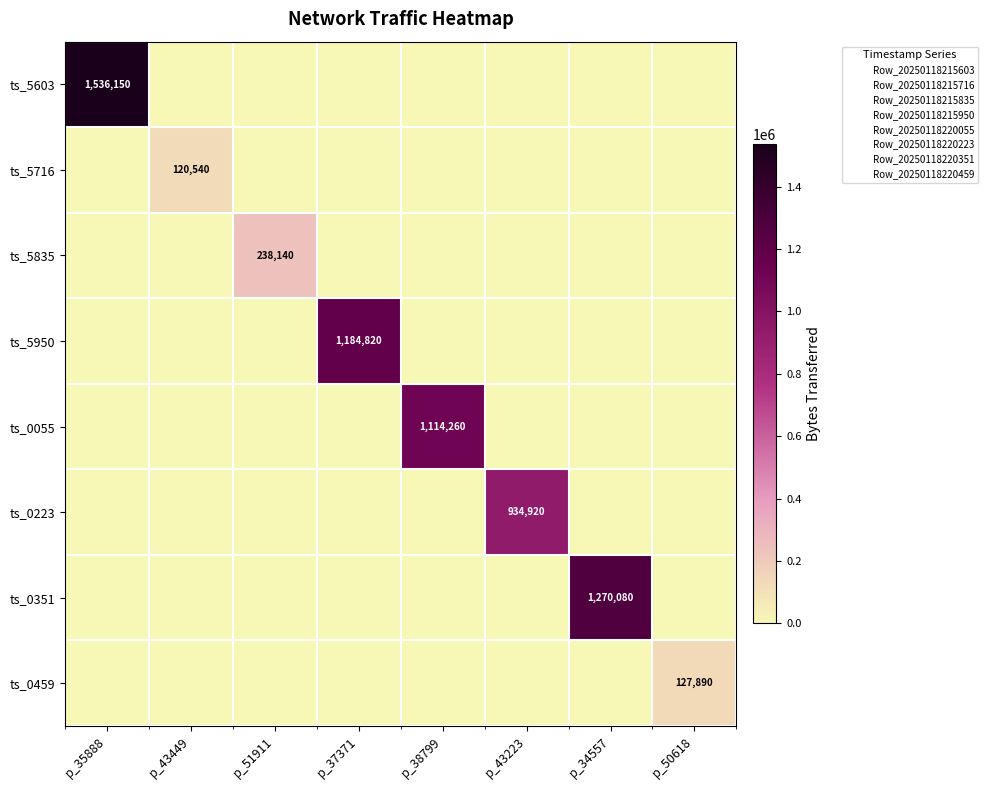

What is the average value of the ts_5716 series?

15068